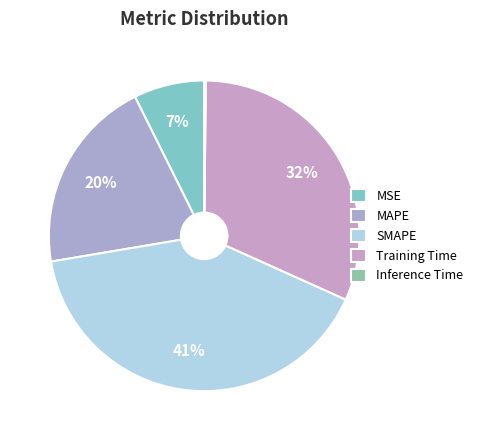

Between MSE and SMAPE, which is larger?

SMAPE